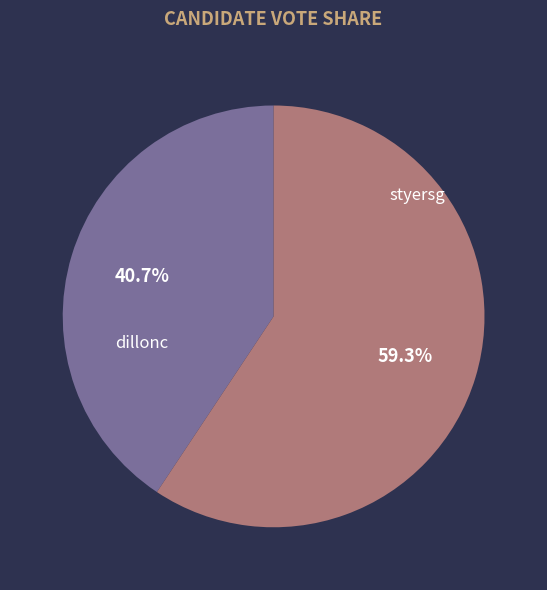

To the nearest percent, what percentage of the pie is dillonc?

41%